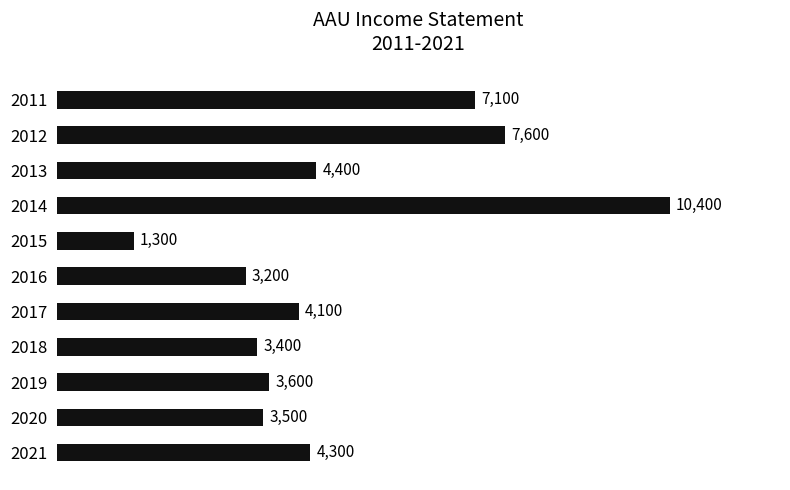

Which label corresponds to the largest value in the chart?

2014